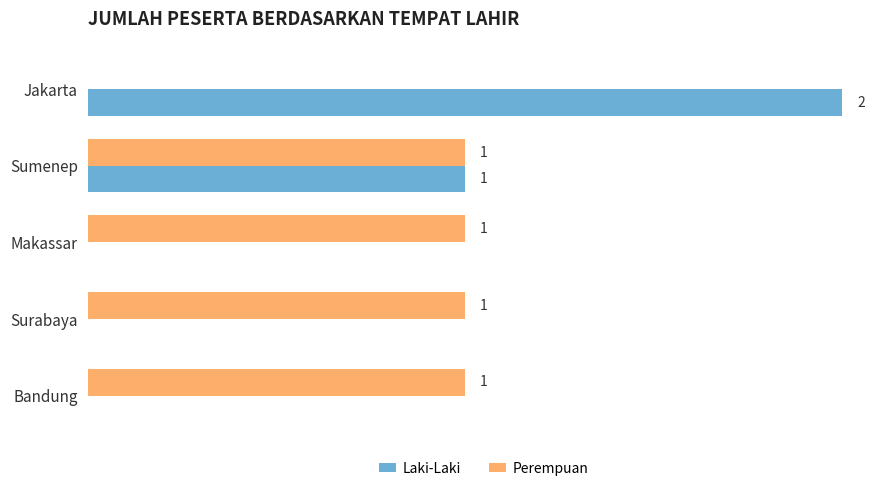

At which label is Perempuan closest to 0?

Jakarta